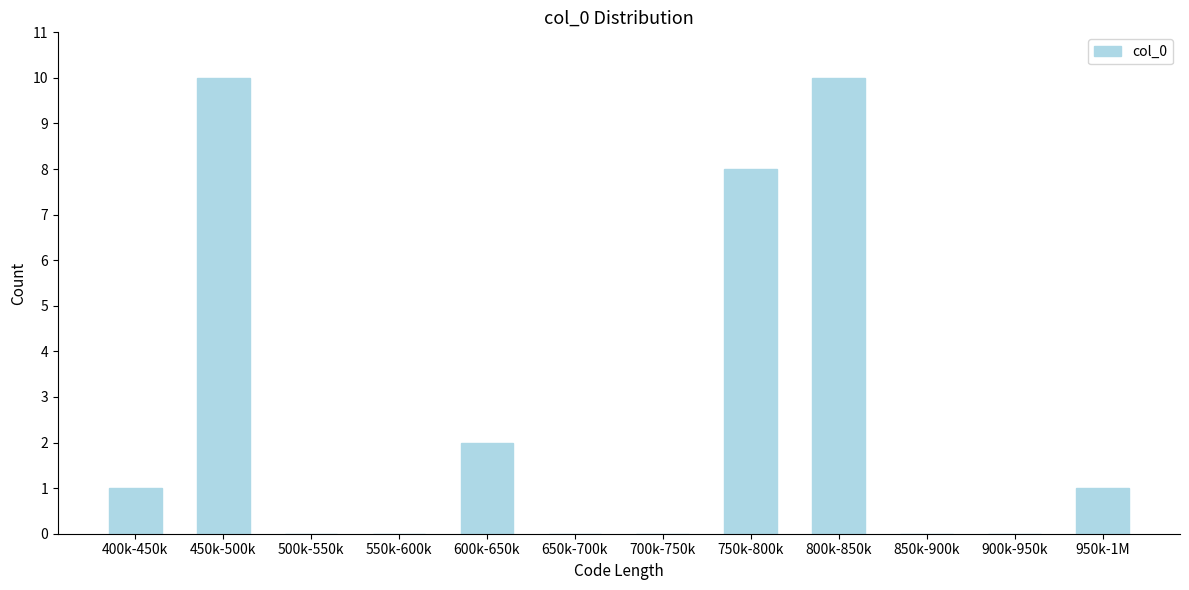

Reading left to right, list all the values displayed in this chart.

400k-450k=1	450k-500k=10	500k-550k=0	550k-600k=0	600k-650k=2	650k-700k=0	700k-750k=0	750k-800k=8	800k-850k=10	850k-900k=0	900k-950k=0	950k-1M=1